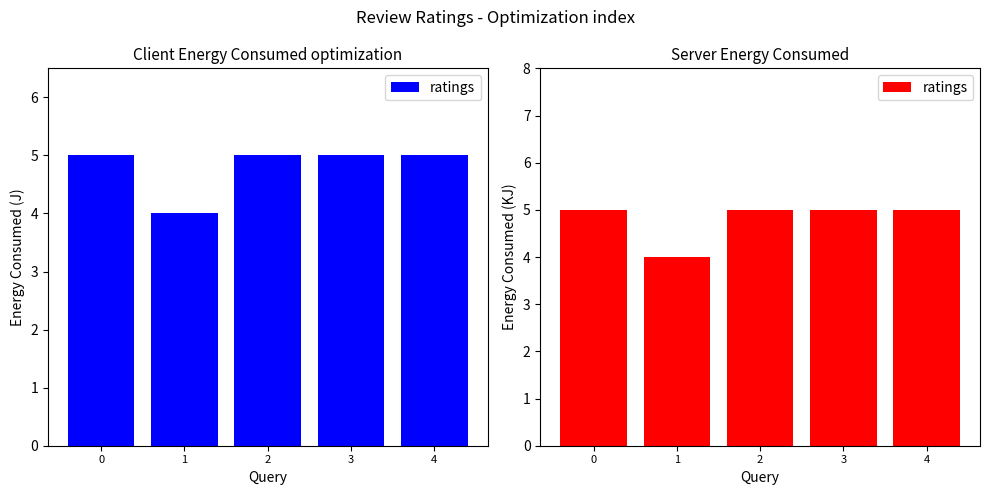

Is it true that the value at 4 is 5?

True